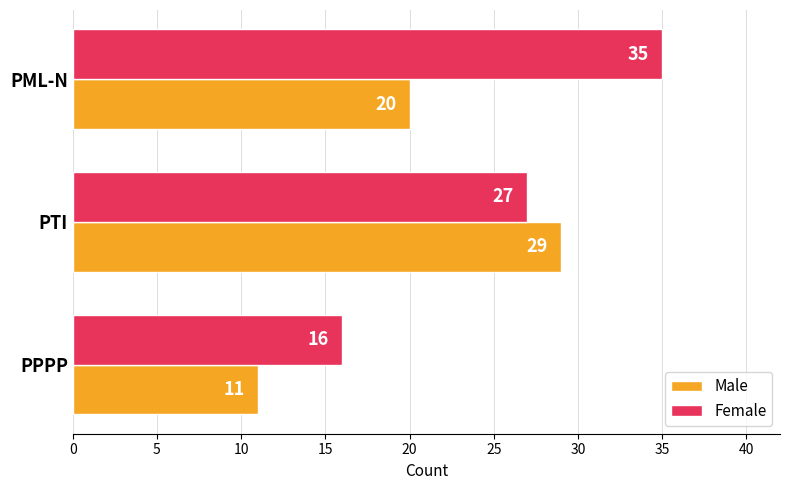

The Female series shows 35 at PML-N. True or false?

True